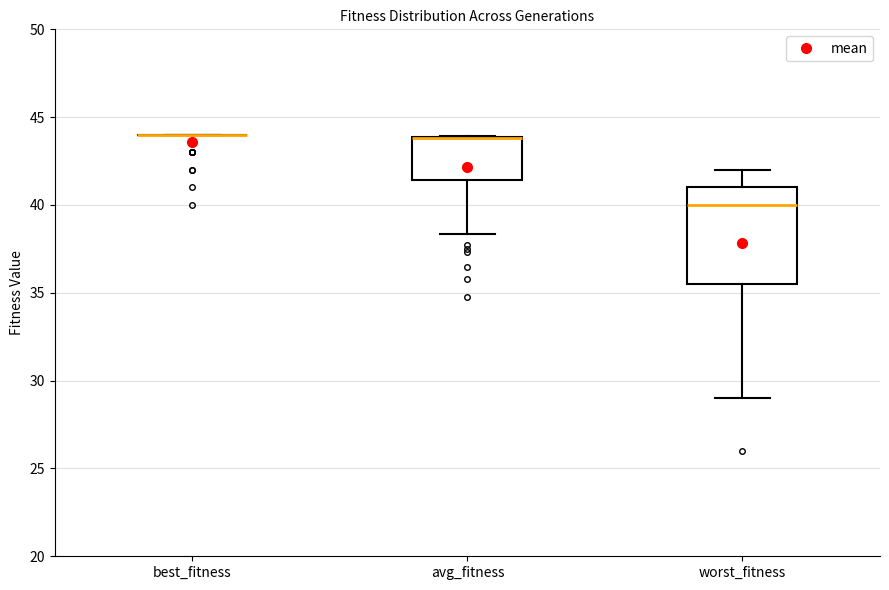

Where is the upper edge of the box for worst_fitness on the y-axis? The values are not printed on the chart, so give them approximately, as read against the axis.

41.0